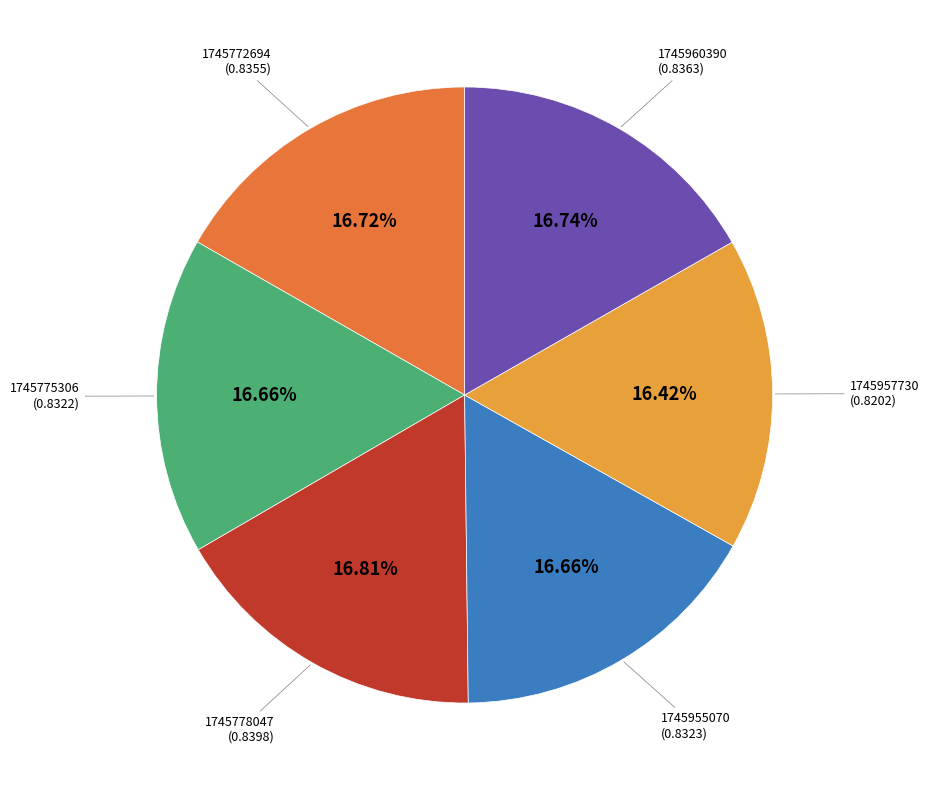

Is there any slice that represents more than half of the pie?

No